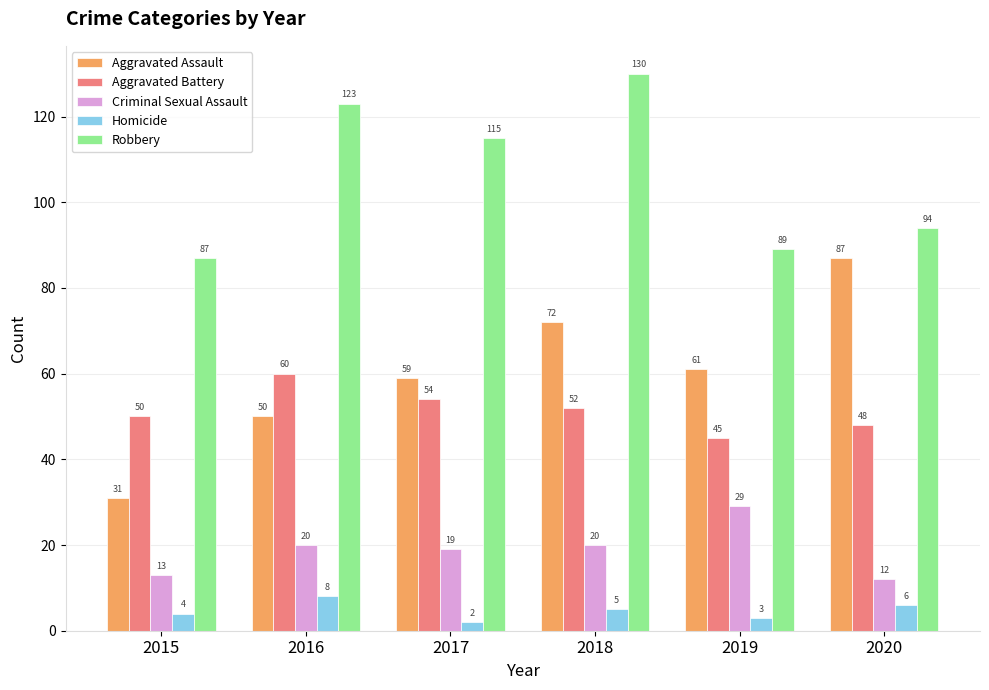

Are the bars grouped side by side (vs. stacked)?

Yes